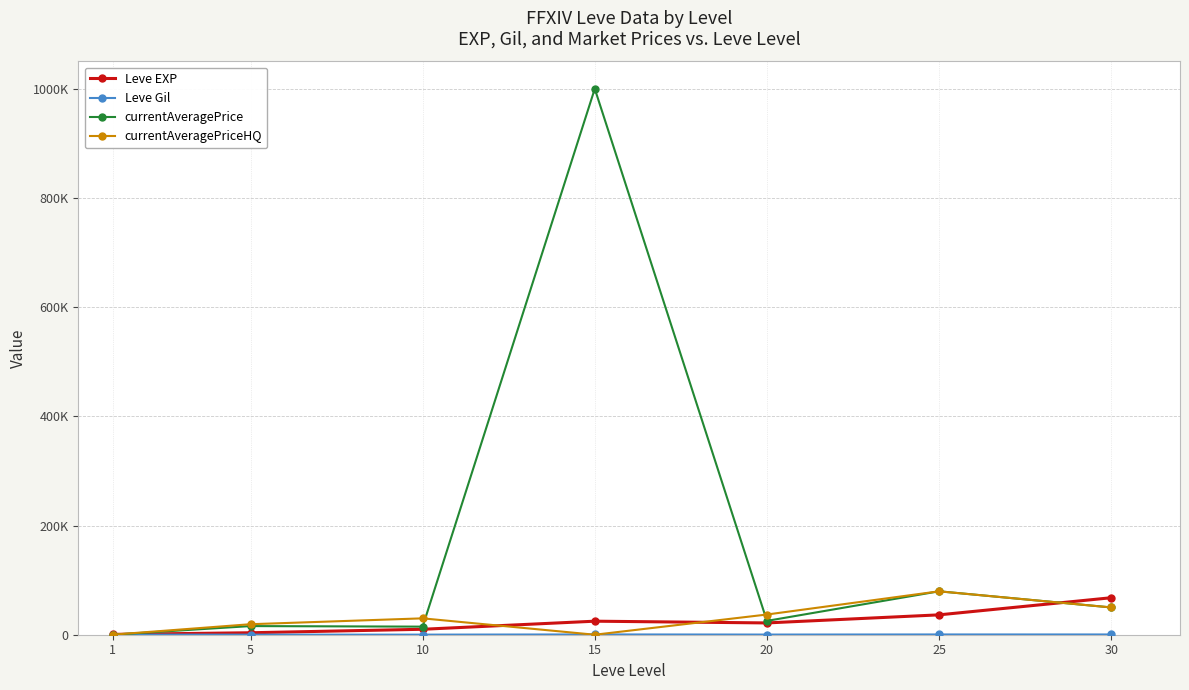

Rank the categories by Leve Gil value from lowest to highest.

1, 5, 10, 20, 30, 25, 15